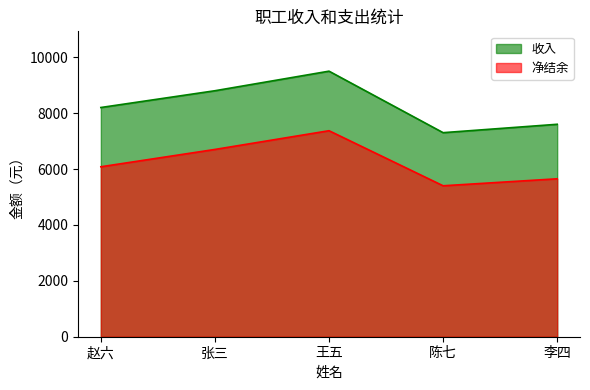

How many 净结余 values are between 5650 and 6700?

3